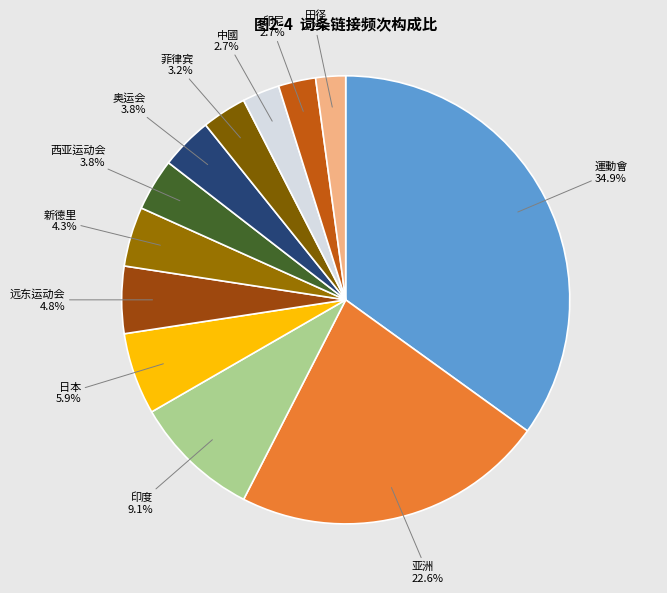

The 奥运会 slice represents 19% of the pie. True or false?

False